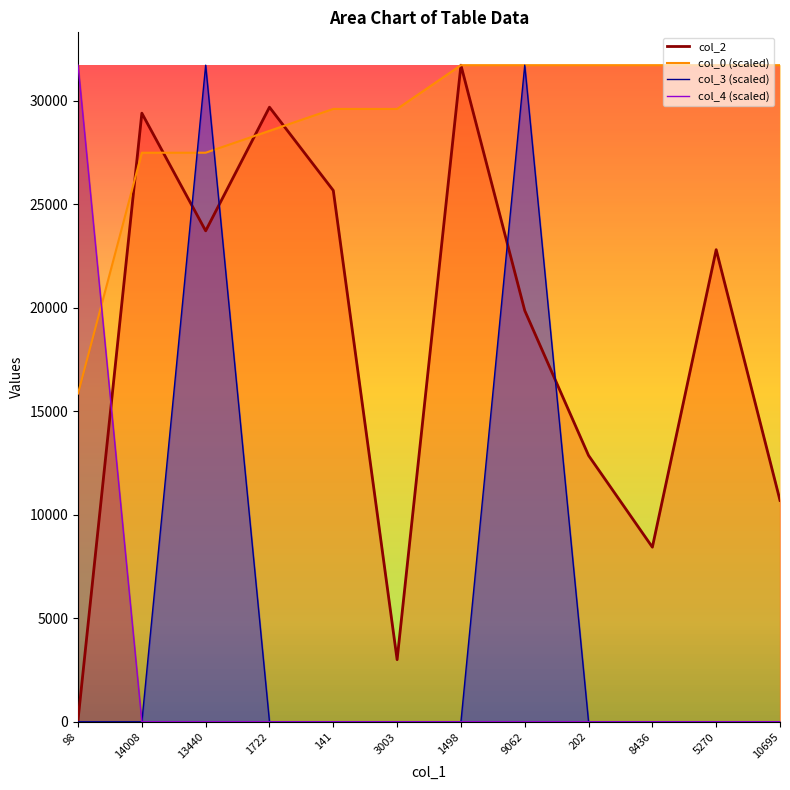

Which series has the largest total across all categories?

col_0